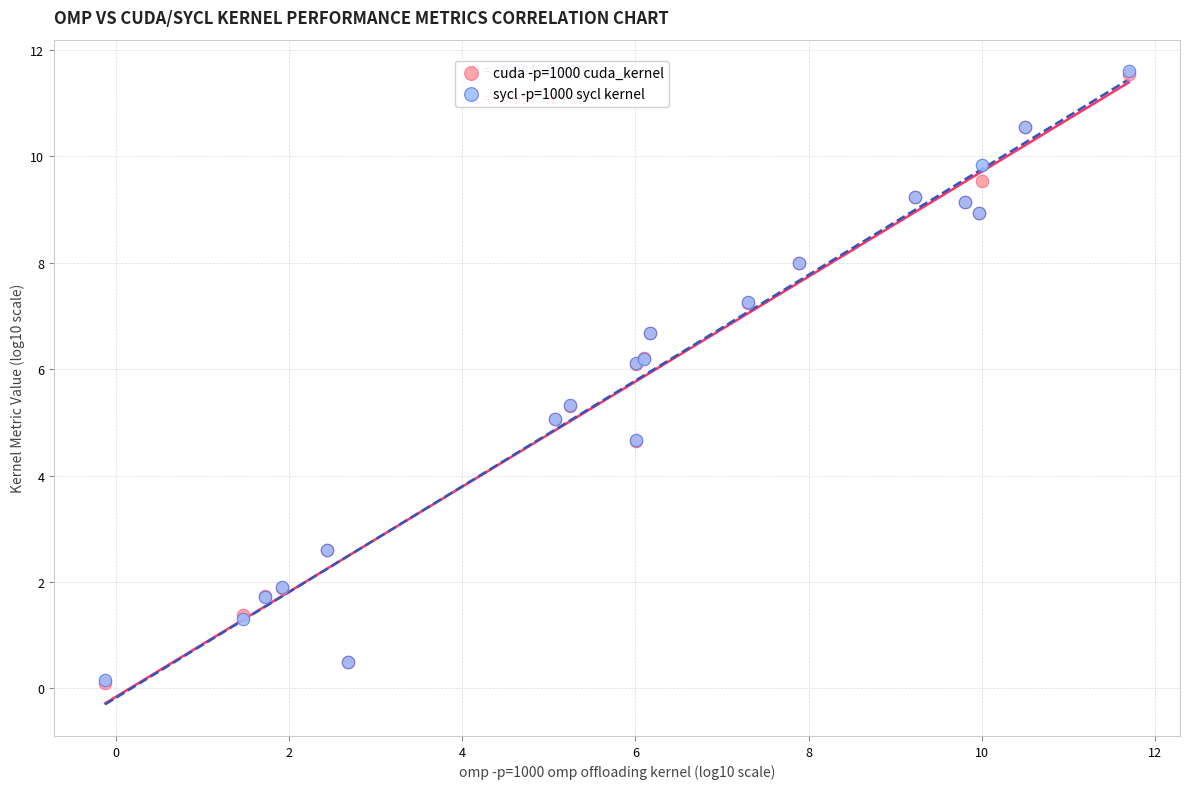

What are all the series names shown in the legend?

cuda -p=1000 cuda_kernel, sycl -p=1000 sycl kernel